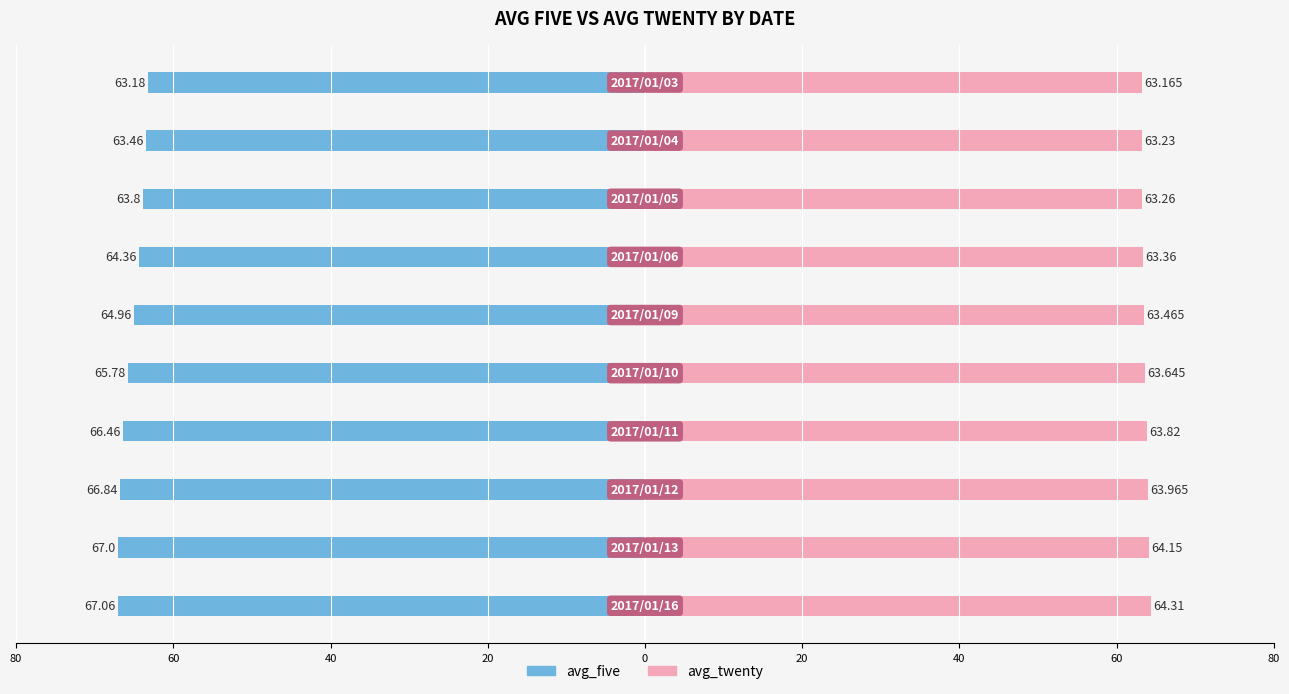

The avg_twenty series shows 43.1 at 20. True or false?

False